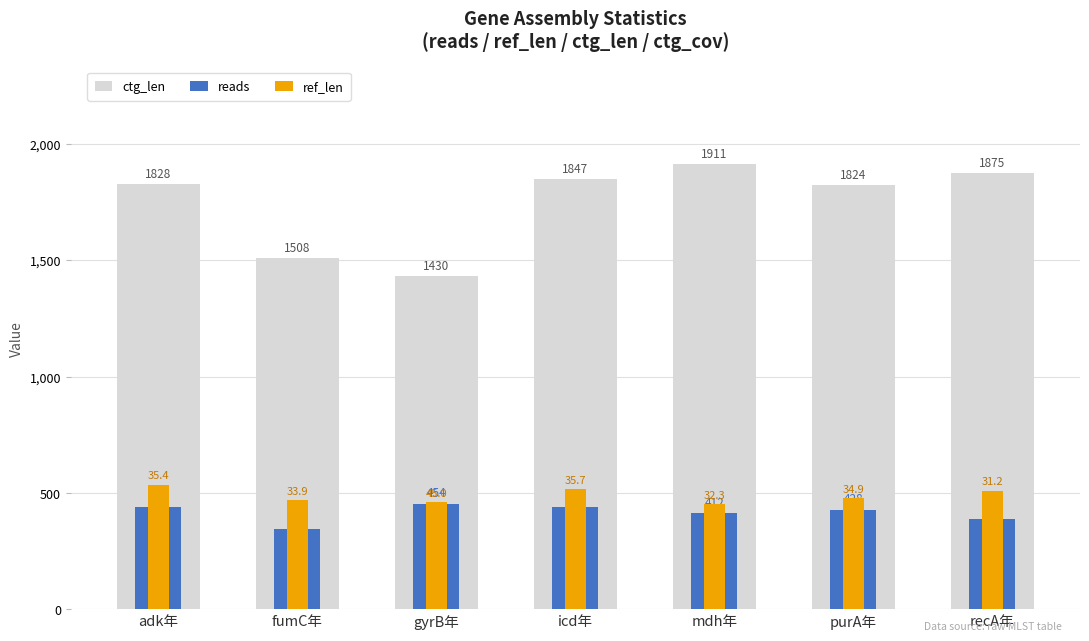

At which label does ref_len first exceed 478?

adk年